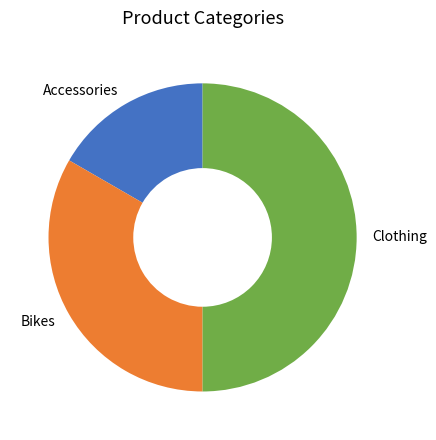

Which slice is the smallest?

Accessories